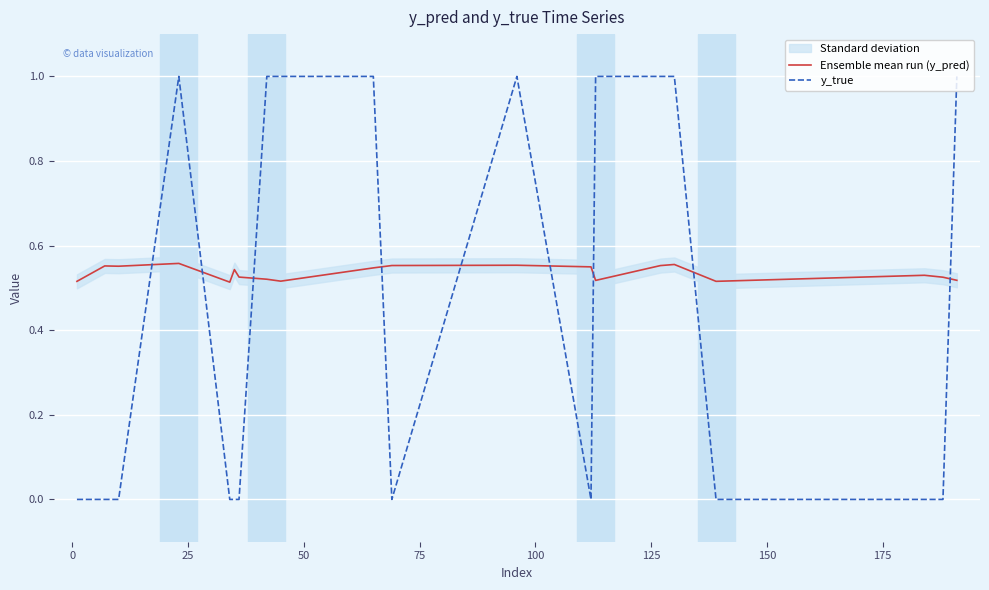

What are all the series names shown in the legend?

Ensemble mean run (y_pred), y_true